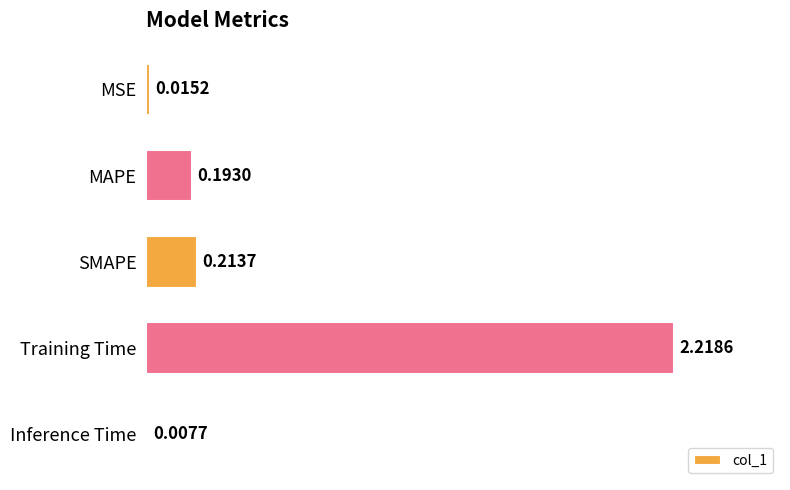

Which has a higher value, MSE or Inference Time?

MSE